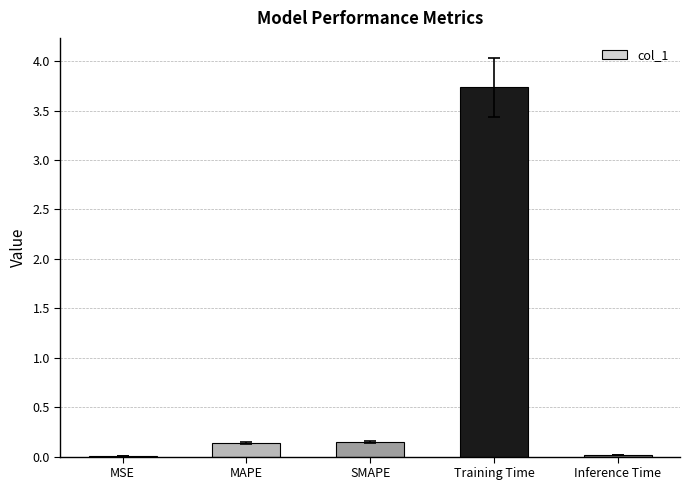

Which category has the highest value across all series?

Training Time